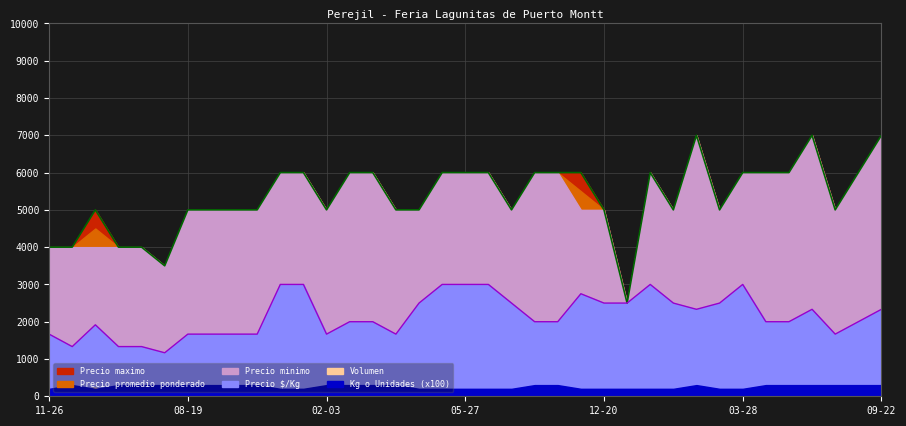

What is the label of the 29th point from the left?

2023-03-10